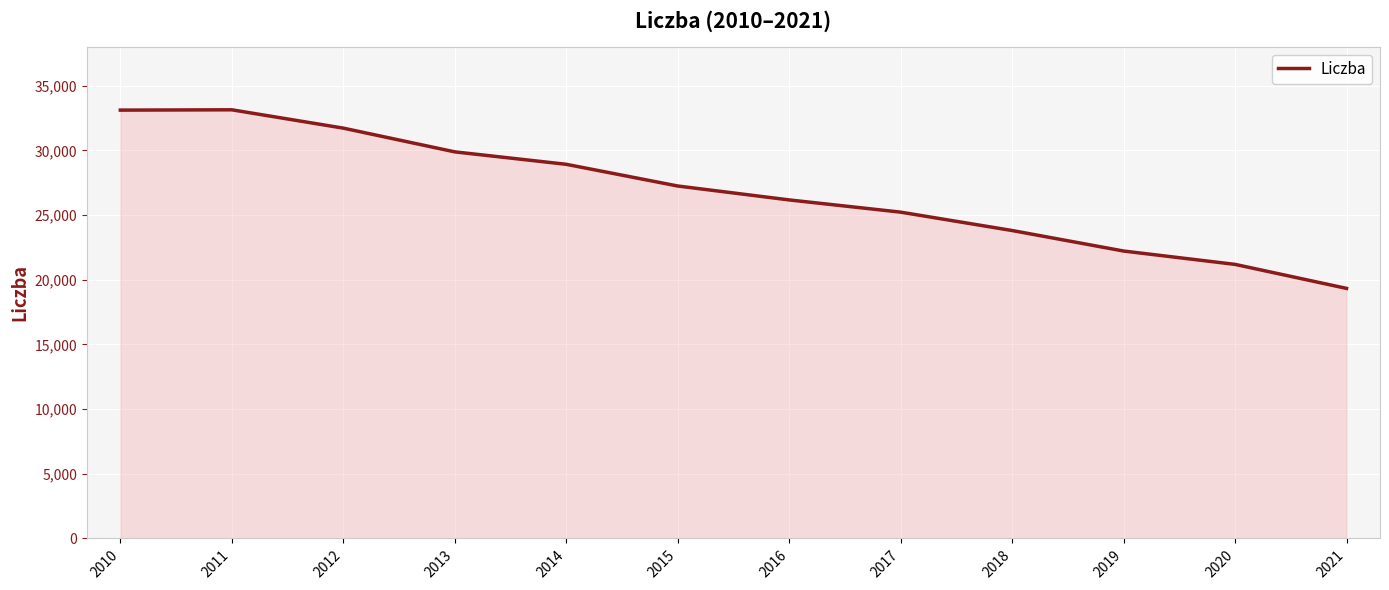

Does the chart display data point markers on the line(s)?

No